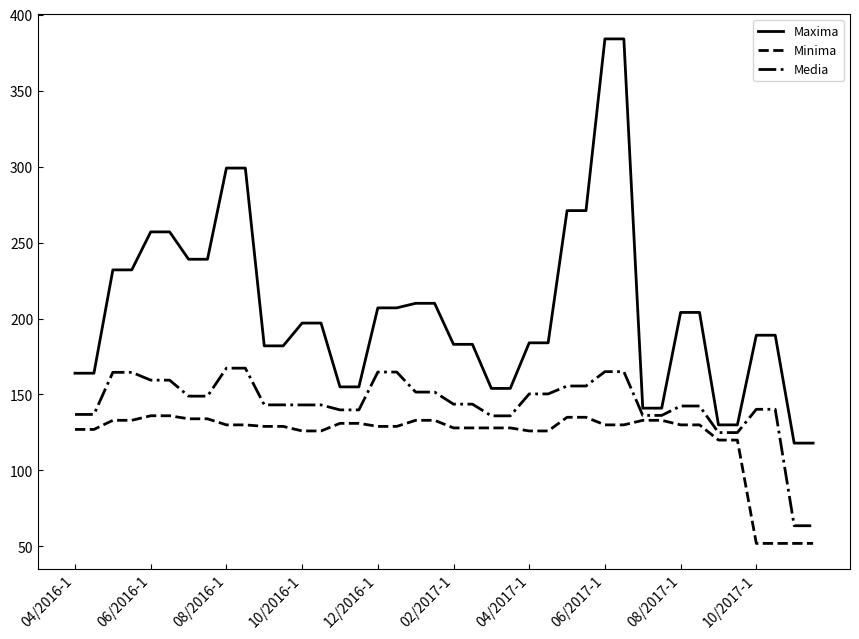

What is the greatest value displayed?

384.0